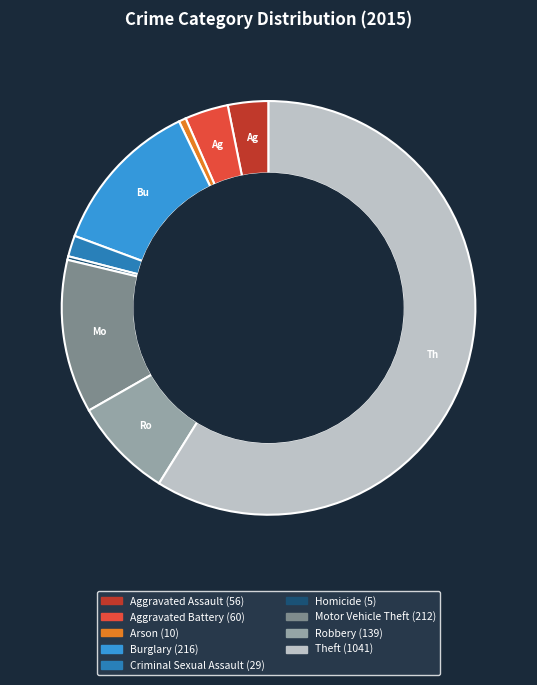

The Theft slice represents 59% of the pie. True or false?

True